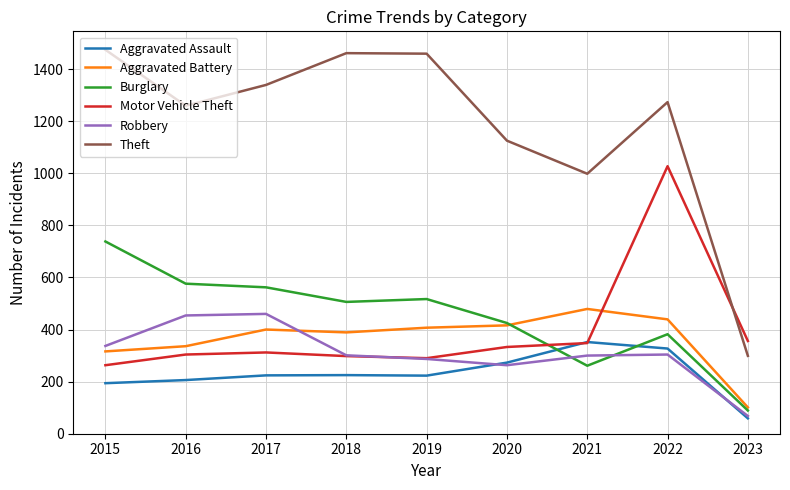

At how many categories does at least one series exceed 659?

8